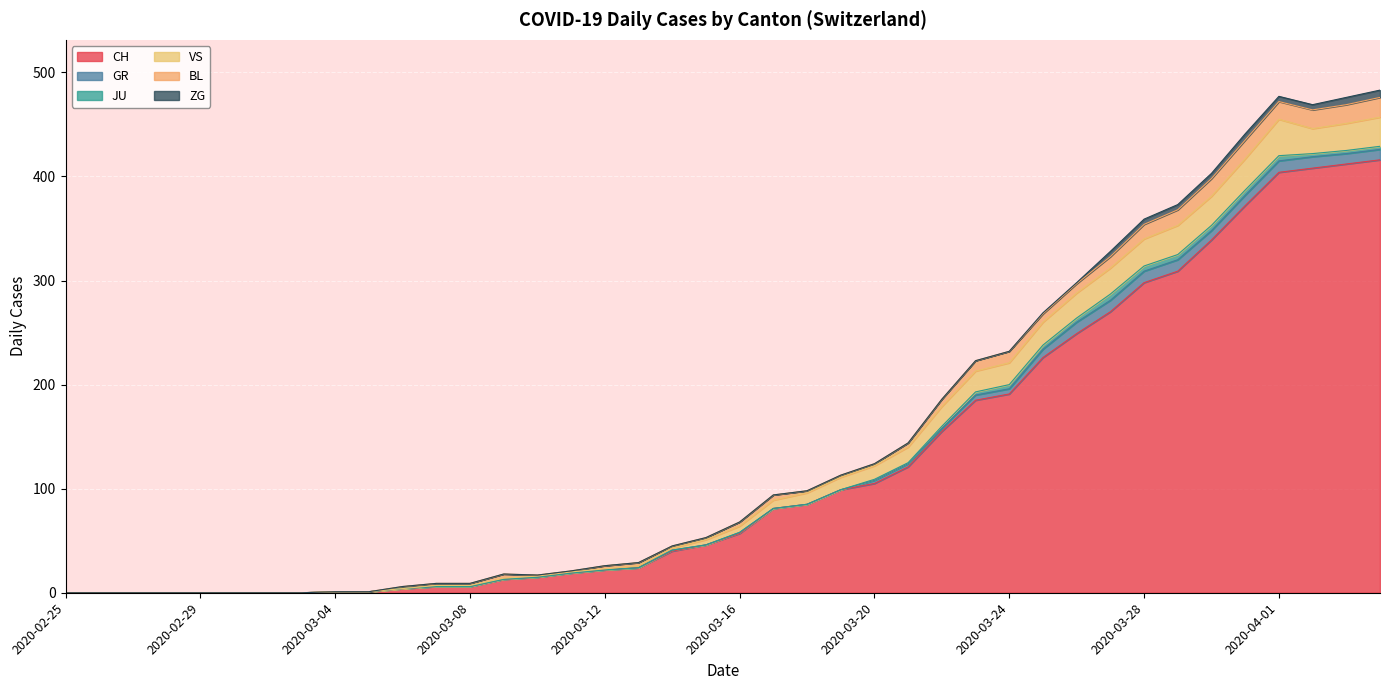

Which series has the largest total across all categories?

CH